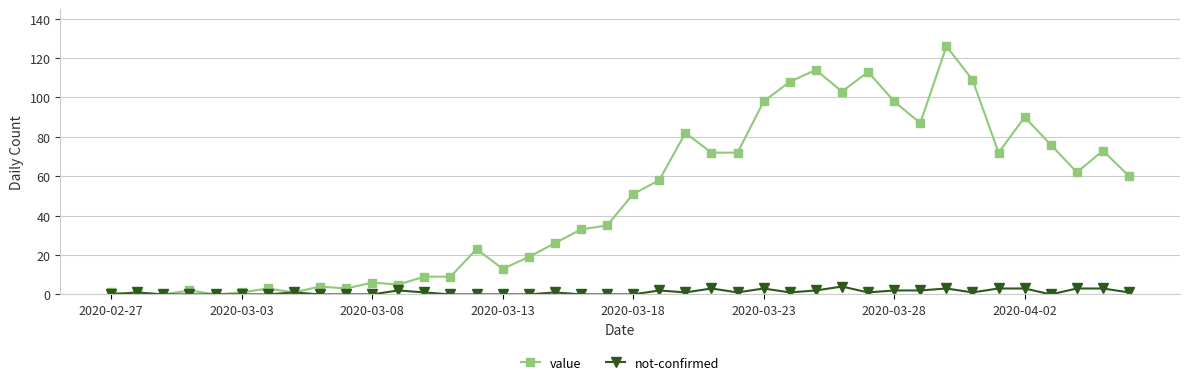

Which series has the largest total across all categories?

value